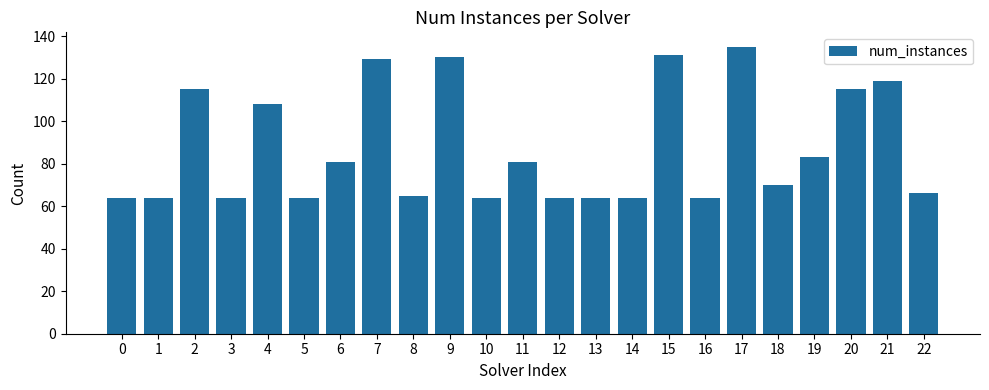

What is the difference between the values at 20 and 11?

34